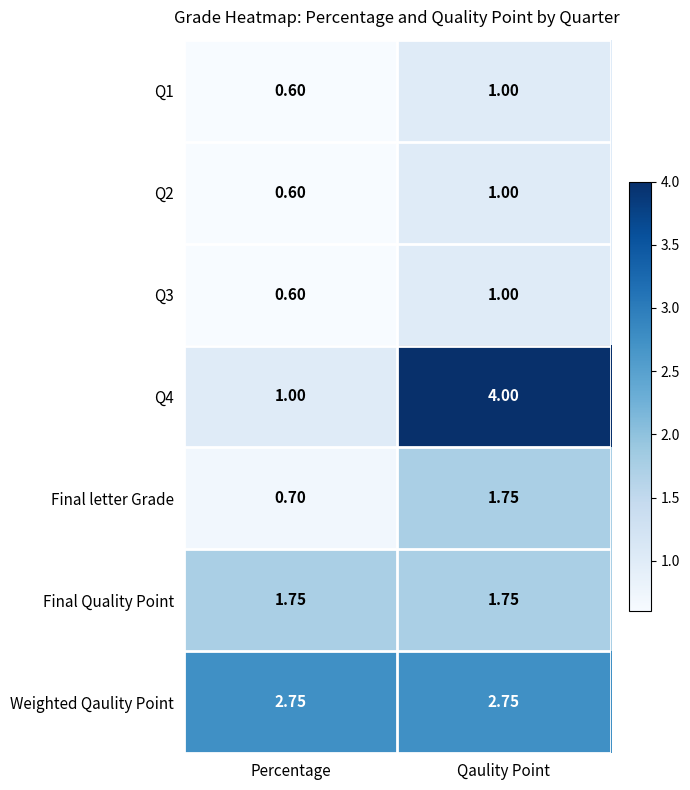

At which category does the chart reach its peak across all series?

Qaulity Point